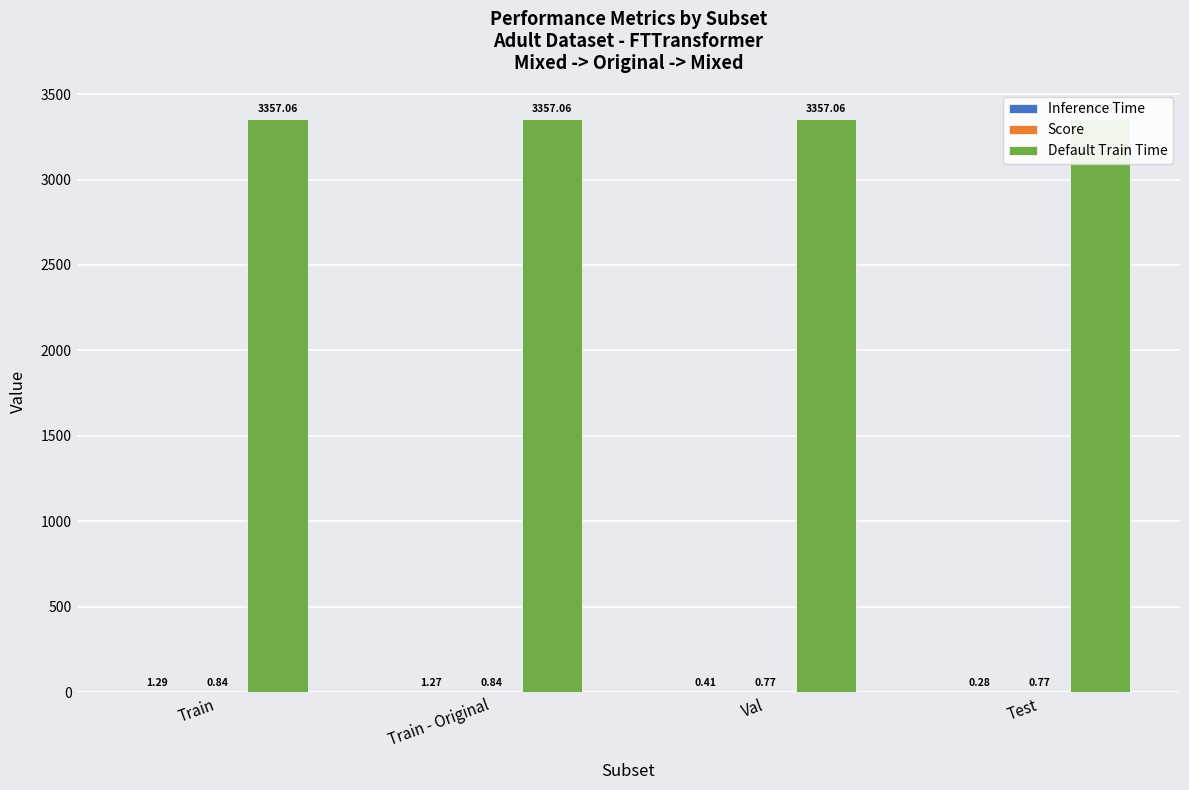

Which series has the largest total across all categories?

Default Train Time